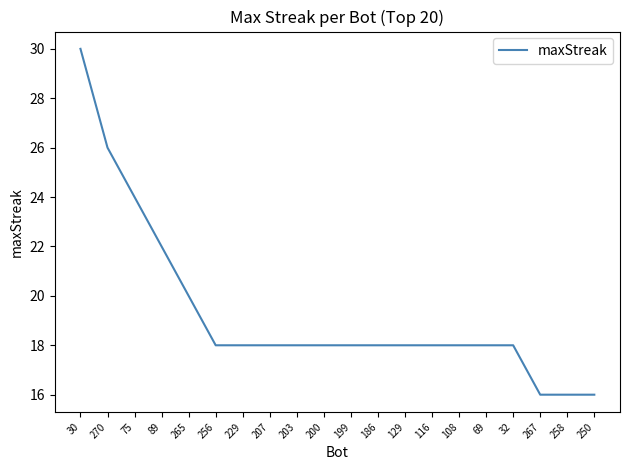

What value does the data have at 250?

16